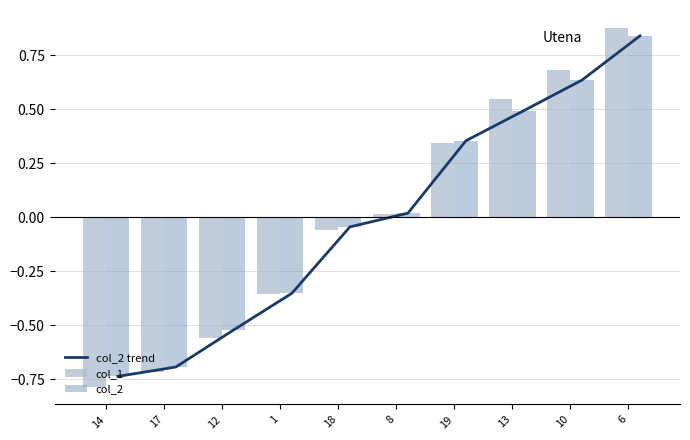

Which category has the highest value in the col_2 trend series?

6